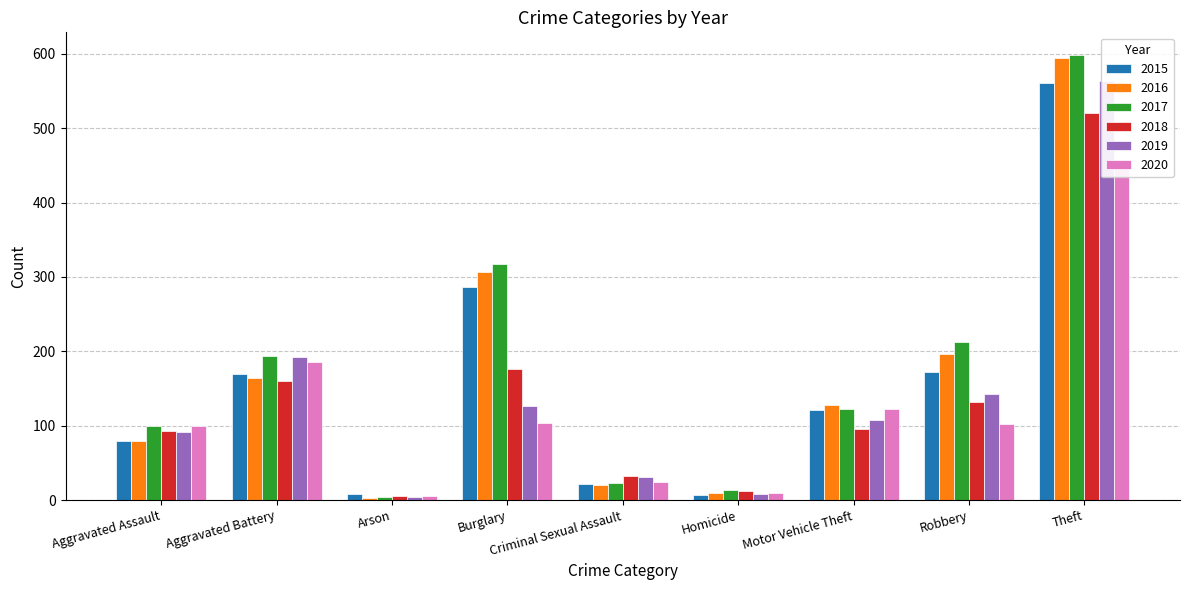

List the labels in order of 2017 value, smallest first.

Arson, Homicide, Criminal Sexual Assault, Aggravated Assault, Motor Vehicle Theft, Aggravated Battery, Robbery, Burglary, Theft